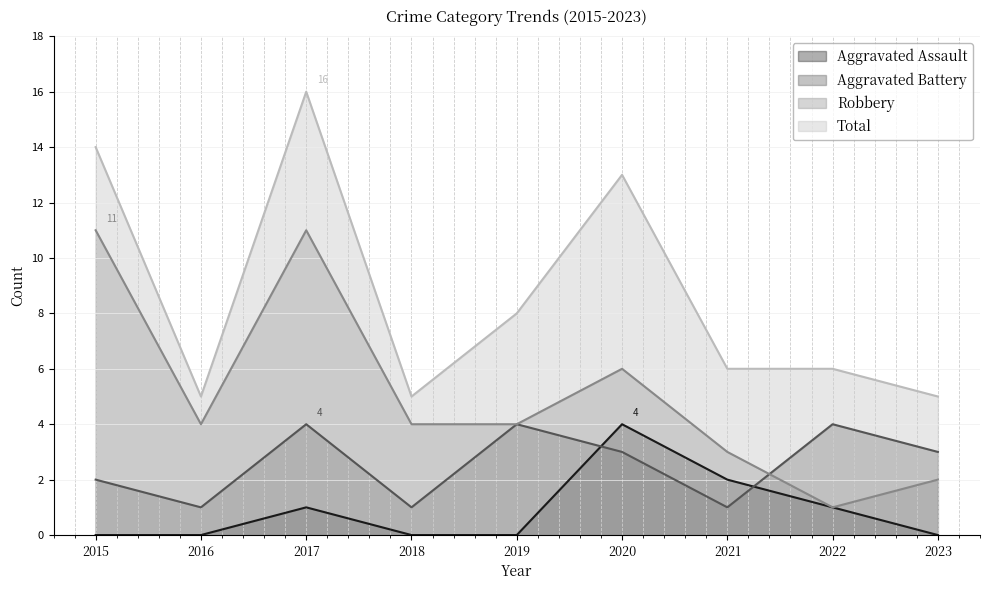

True or false: Total and Aggravated Assault cross at least once.

False